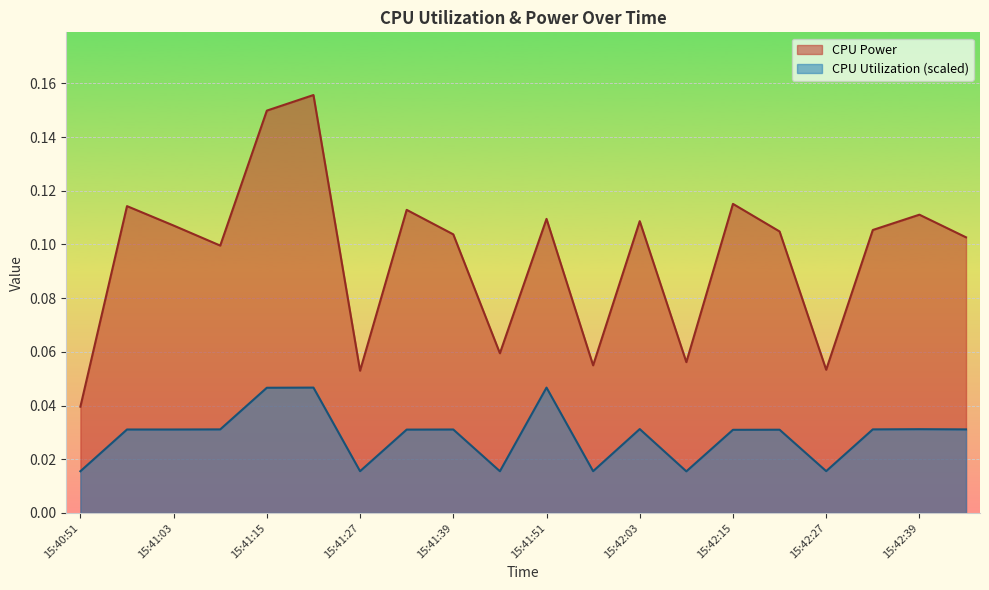

What is the difference between the maximum and minimum values in the CPU Power series?

0.1